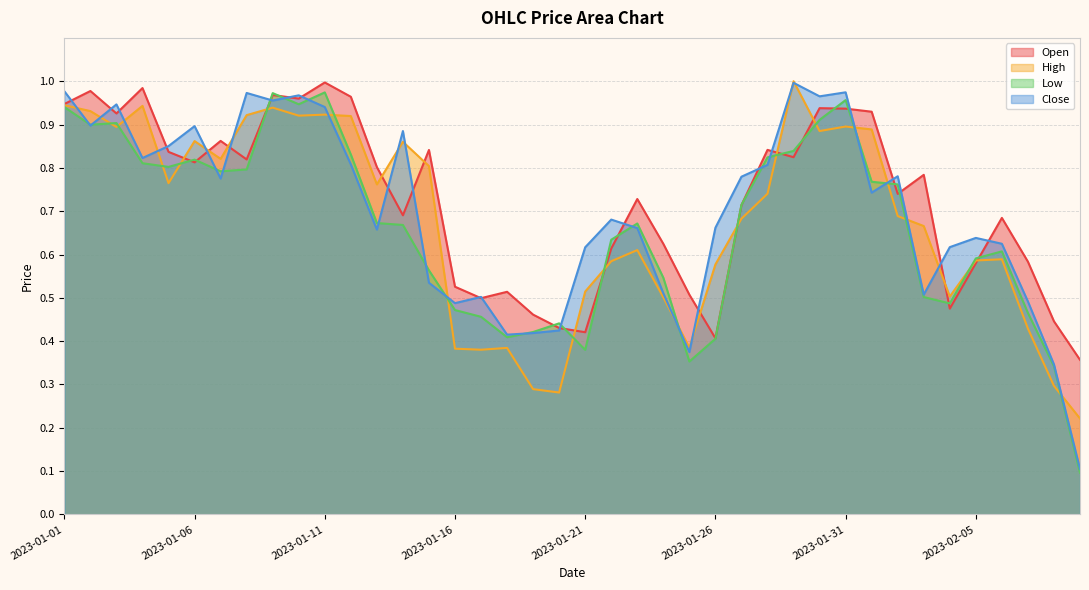

True or false: Close has more than 1 interior local peaks.

True